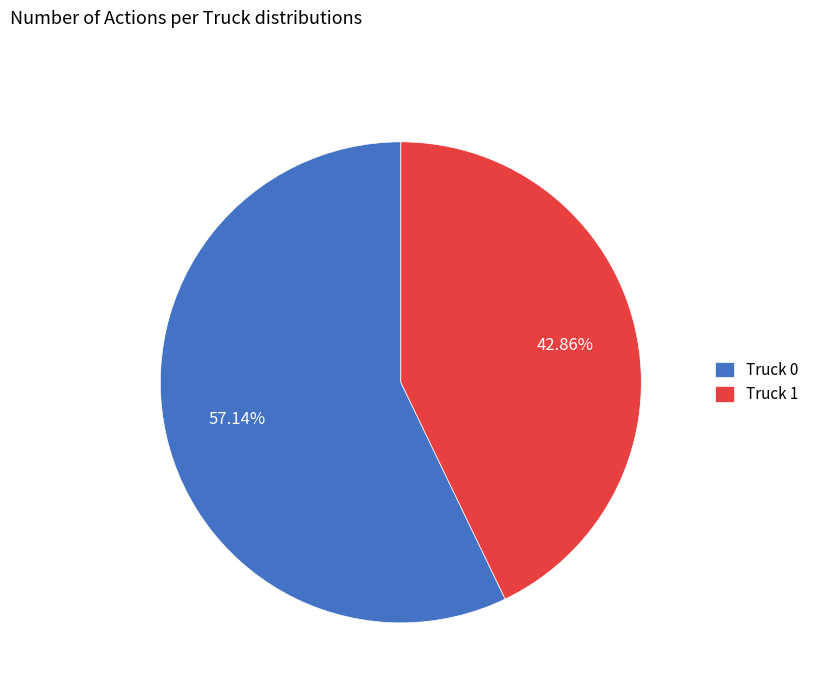

Rank the categories by value from lowest to highest.

Truck 1, Truck 0